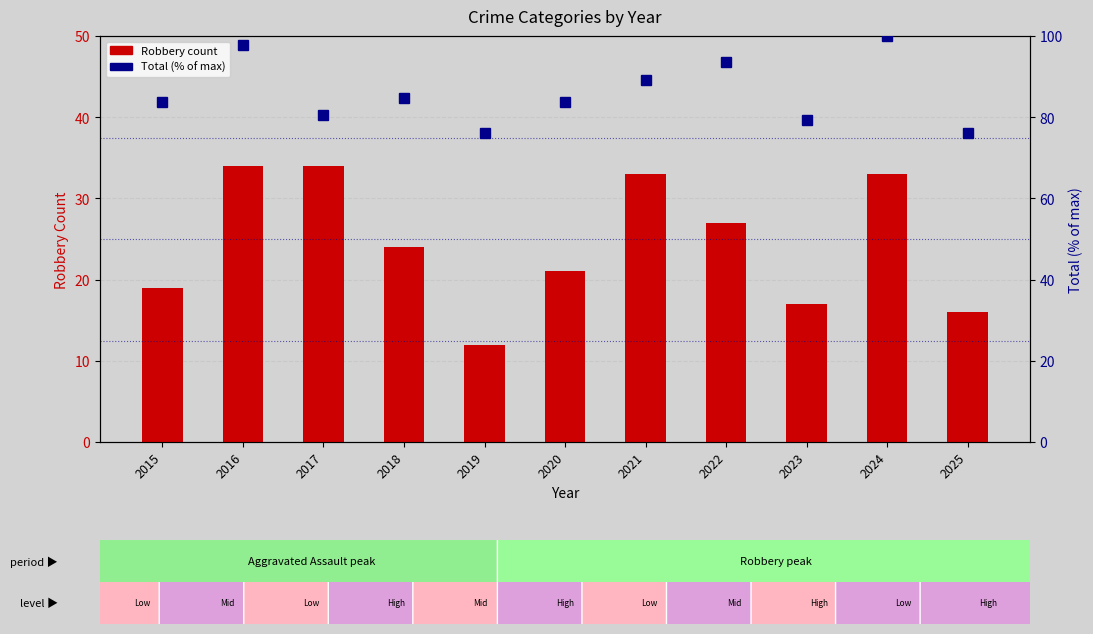

Reading left to right, extract all data points from this chart.

Robbery: 2015=19.0	2016=34.0	2017=34.0	2018=24.0	2019=12.0	2020=21.0	2021=33.0	2022=27.0	2023=17.0	2024=33.0	2025=16.0
Total (% of max): 2015=83.7	2016=97.8	2017=80.4	2018=84.8	2019=76.1	2020=83.7	2021=89.1	2022=93.5	2023=79.3	2024=100.0	2025=76.1